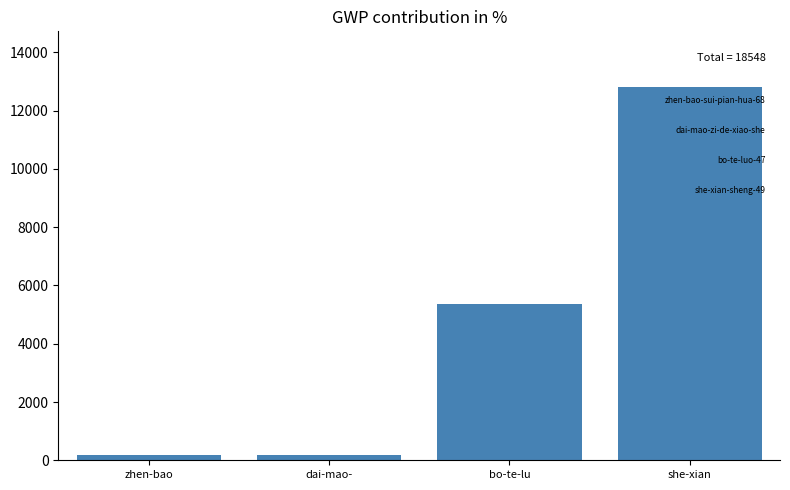

What is the maximum value shown in the chart?

12804